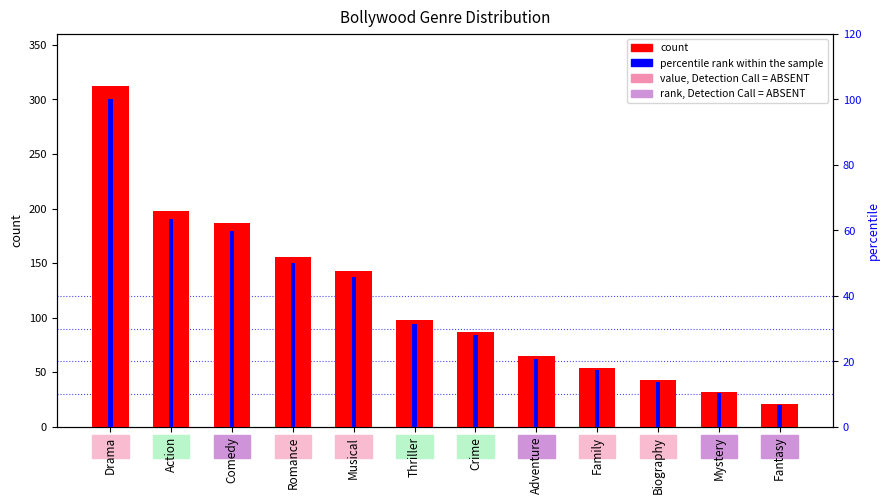

At which label does percentile rank within the sample first exceed 31?

Drama